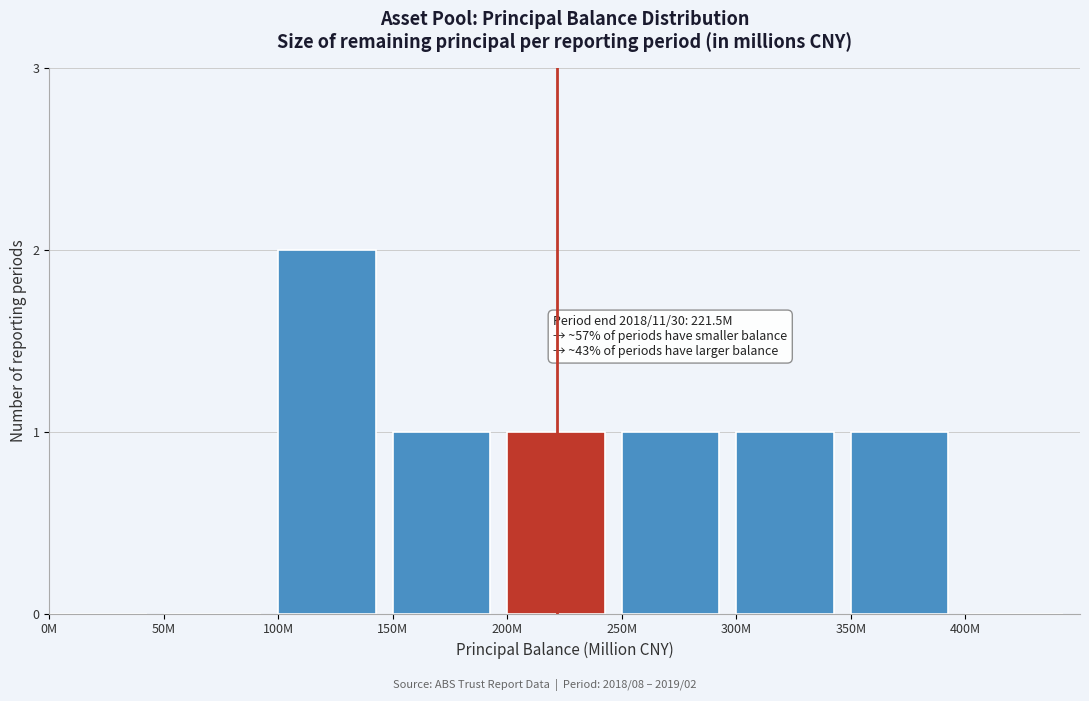

Reading left to right, extract all data points from this chart.

0M=0	50M=0	100M=2	150M=1	200M=1	250M=1	300M=1	350M=1	400M=0